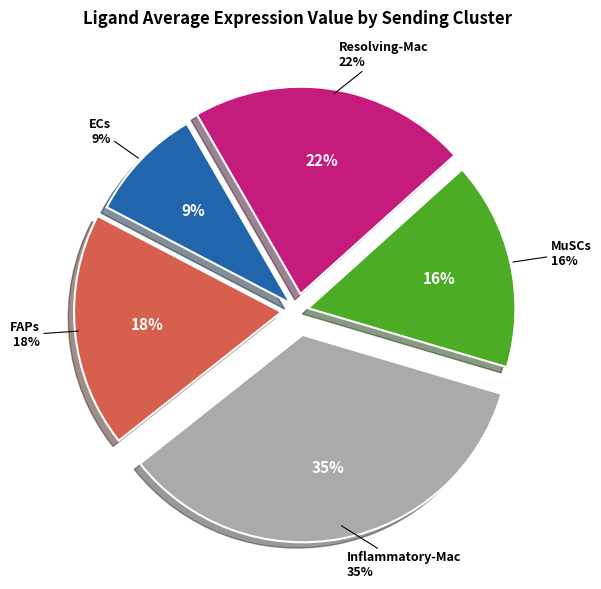

What portion of the pie excludes MuSCs?

83.7%